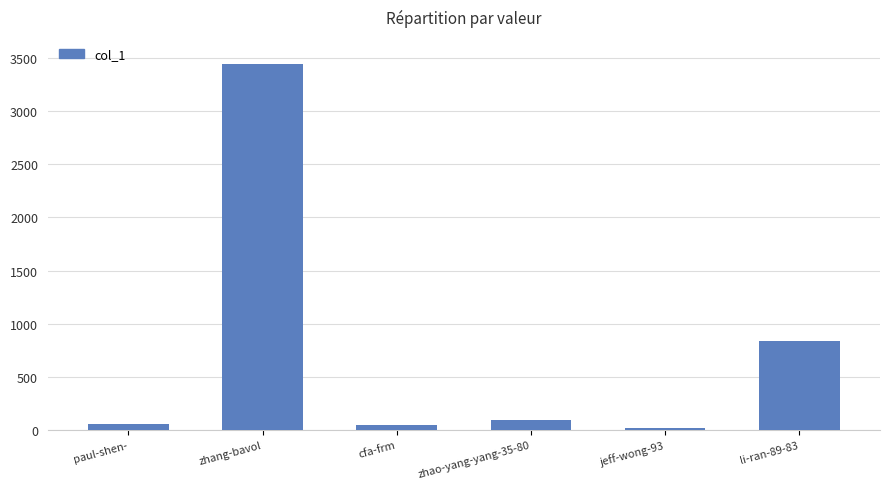

Approximately how many times larger is the value at cfa-frm compared to jeff-wong-93?

2.2